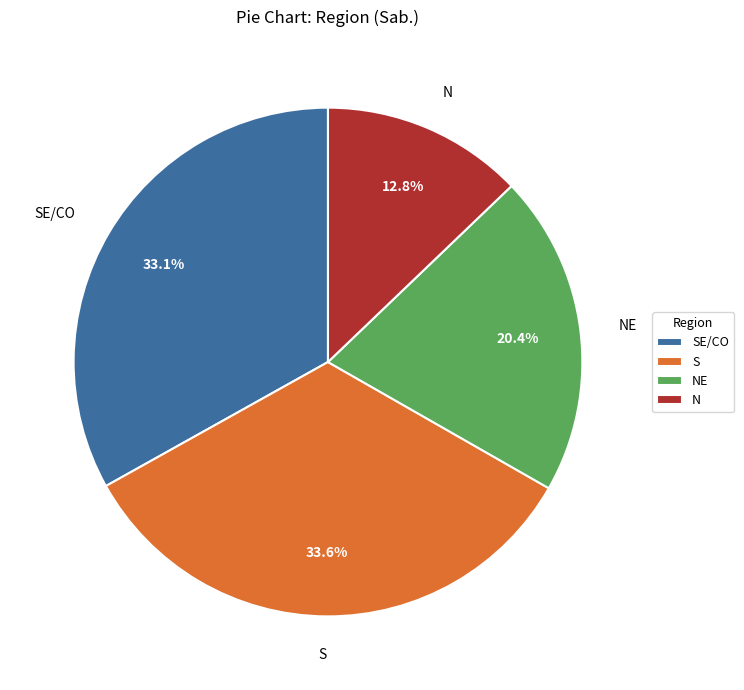

How much of the chart is everything except S?

66.4%